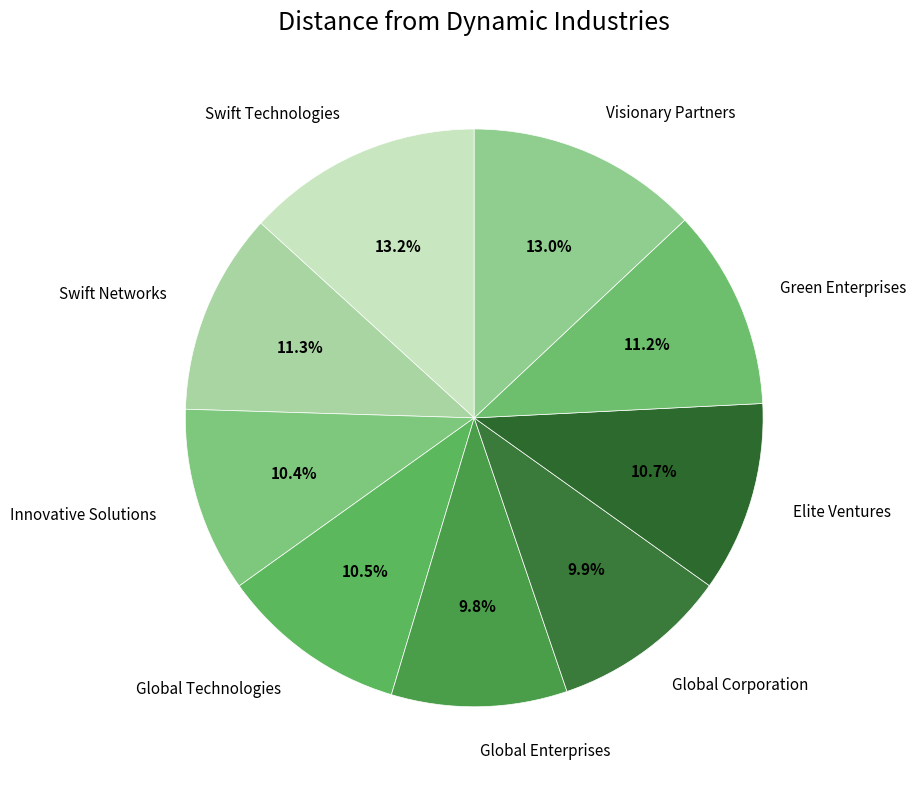

The Global Enterprises slice represents 10% of the pie. True or false?

True